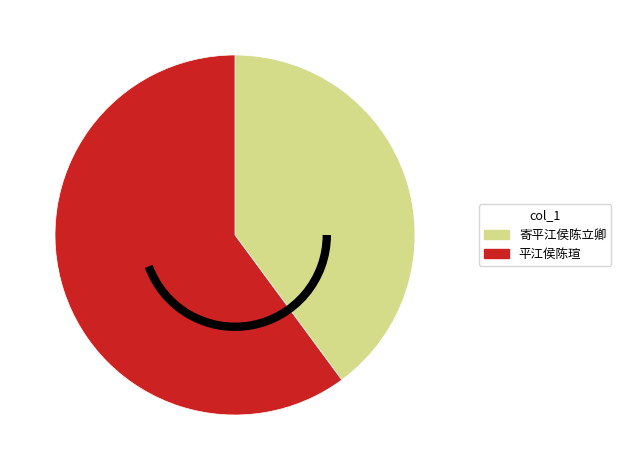

Does any single category account for the majority?

Yes